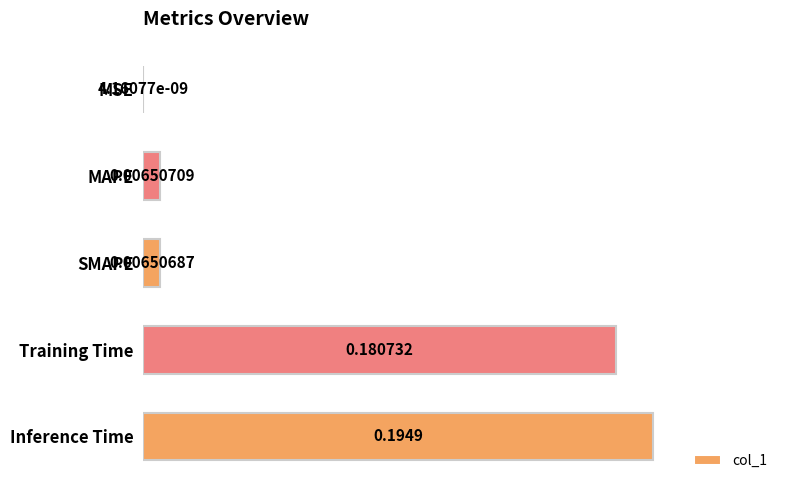

What is the change in value from MSE to Inference Time?

+0.2